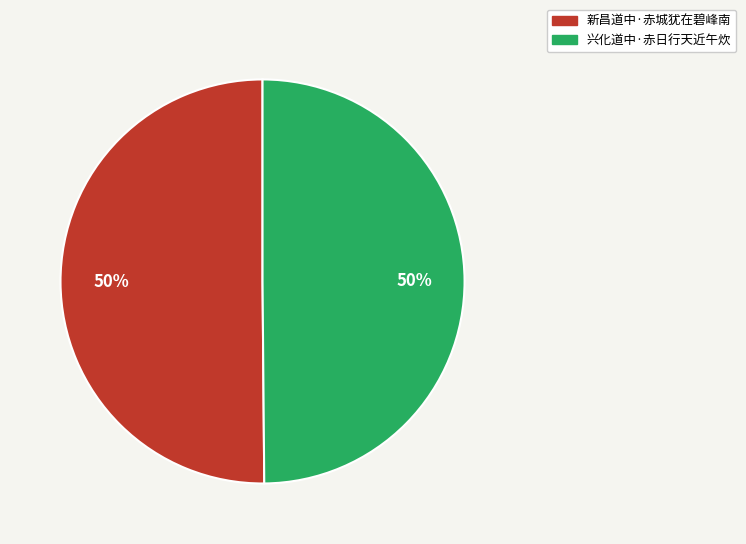

Is the sum of 兴化道中·赤日行天近午炊 and 新昌道中·赤城犹在碧峰南 greater than half?

Yes